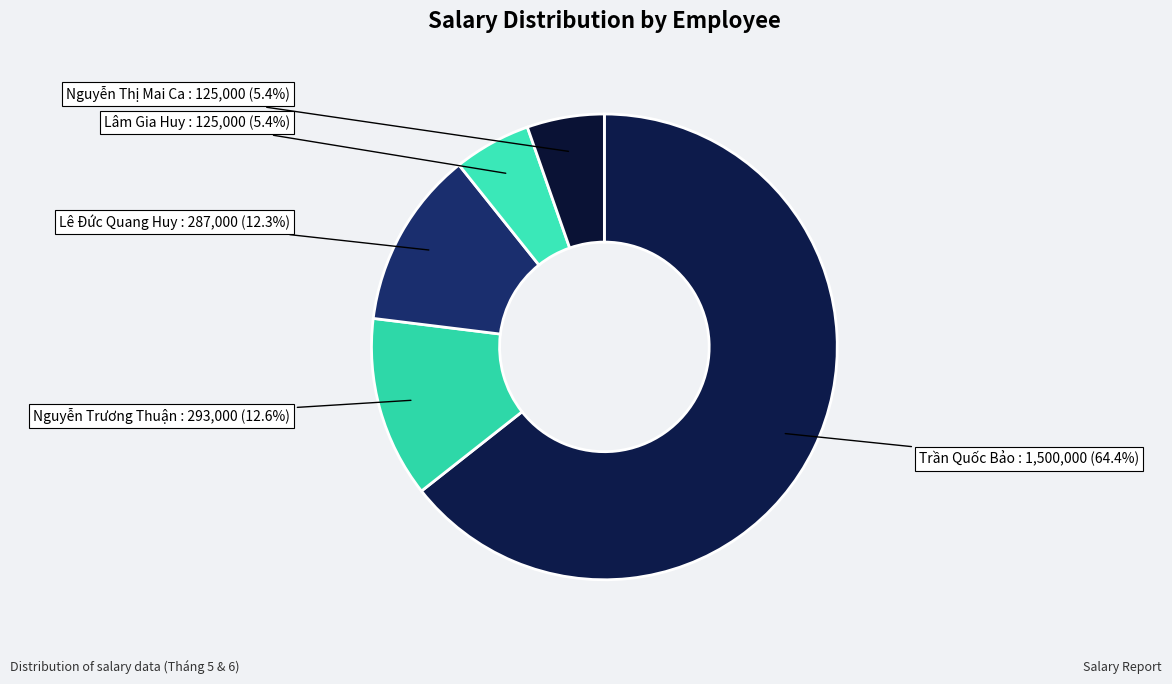

To the nearest percent, what percentage of the pie is Nguyễn Trương Thuận?

13%